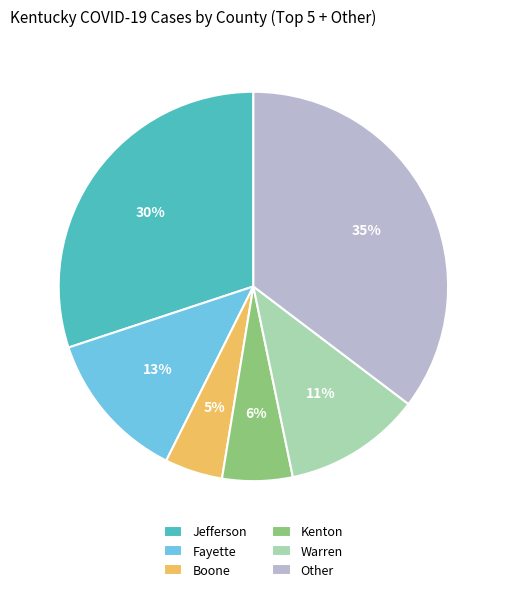

To the nearest percent, what portion does Boone represent?

5%